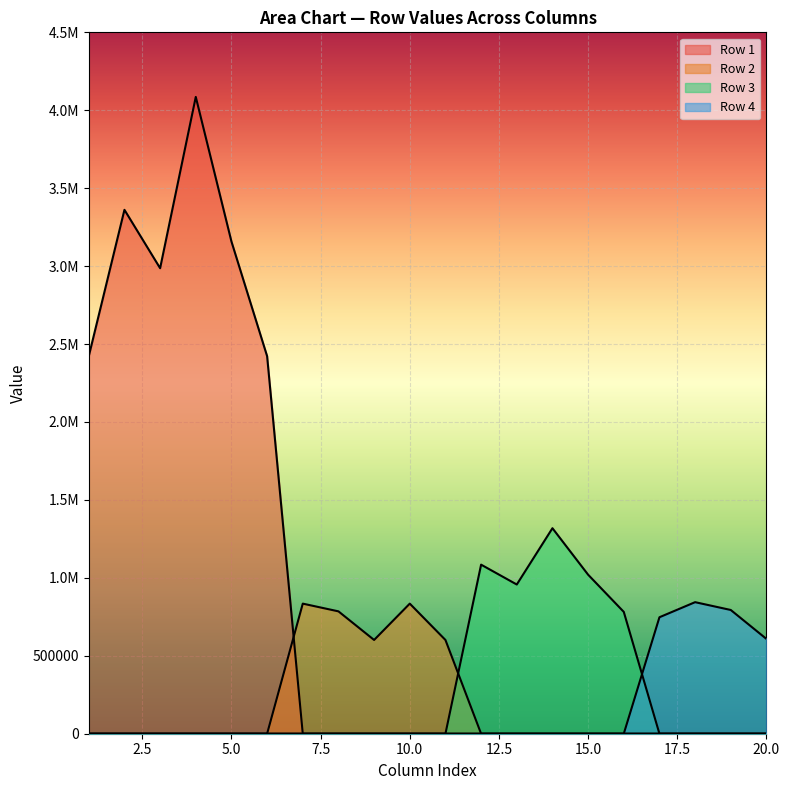

The value of 2 at 1 is 3361214.0. True or false?

True